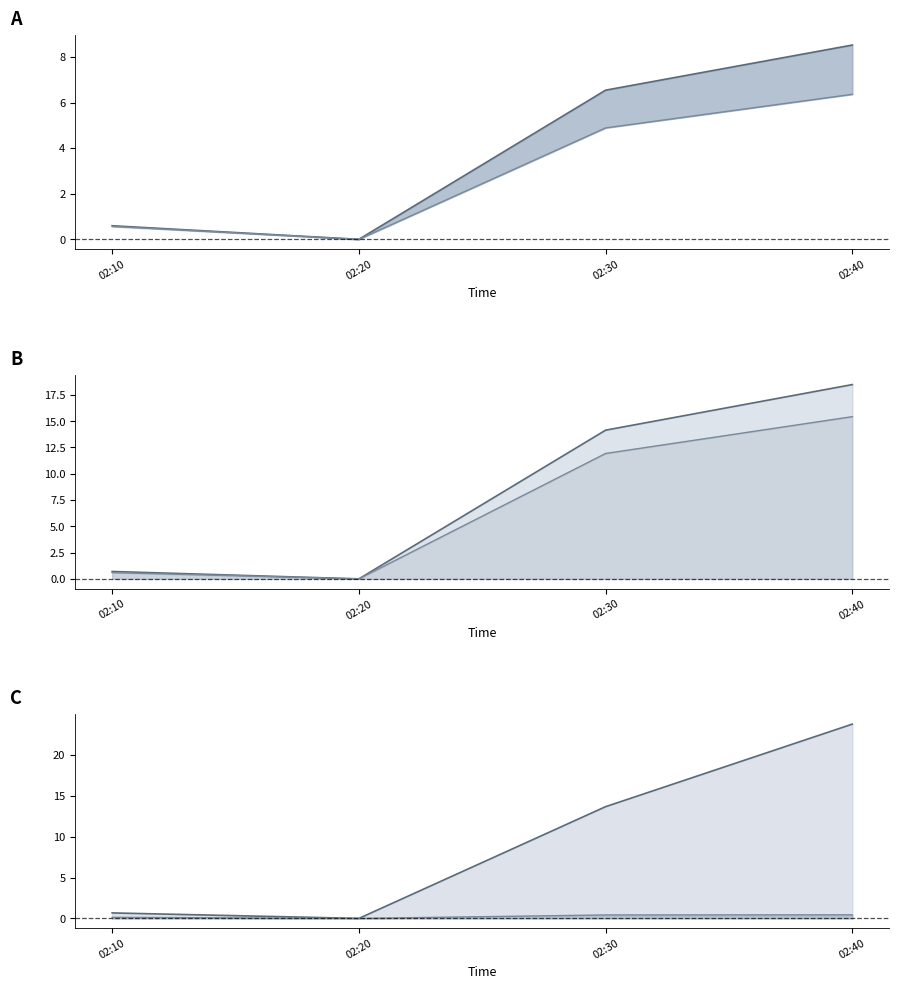

At which category is the sum across all series the highest?

02:40